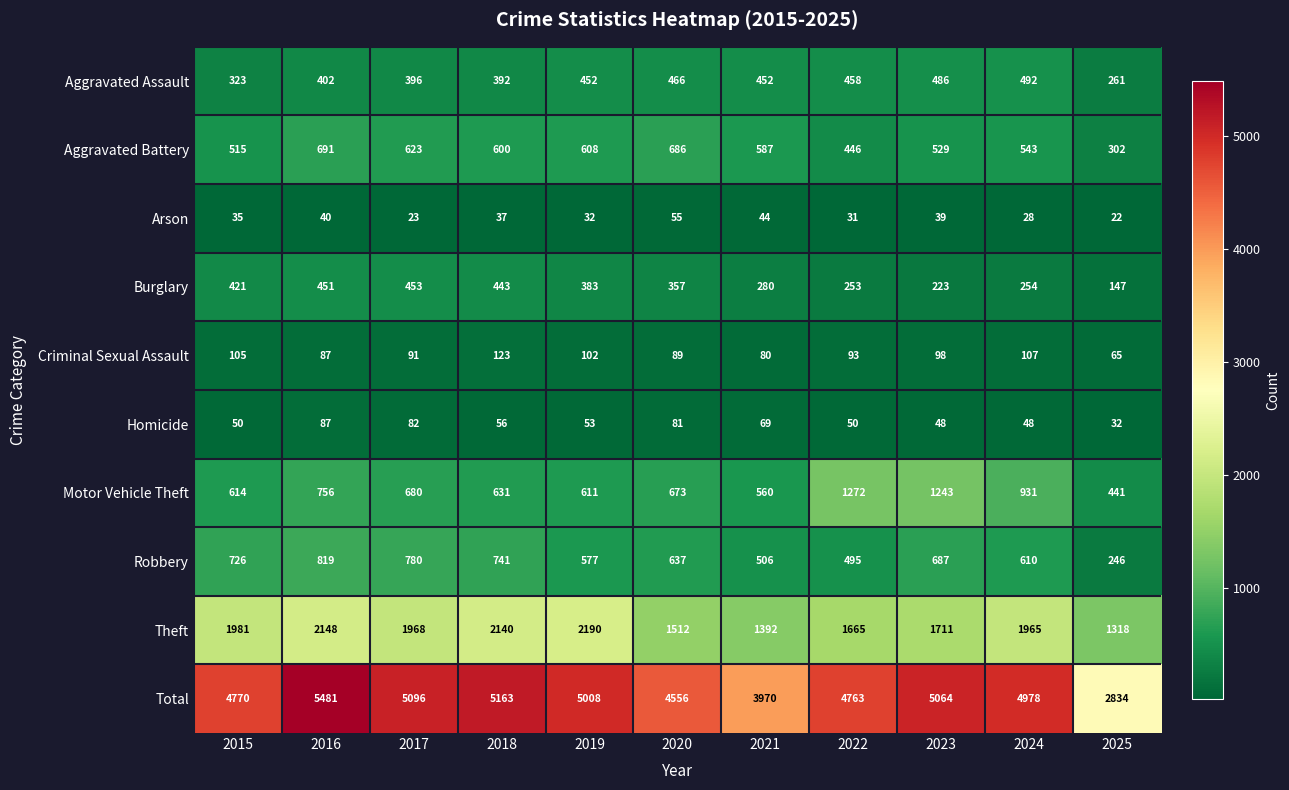

What value does the Arson series have at 2017, to the nearest 10?

20